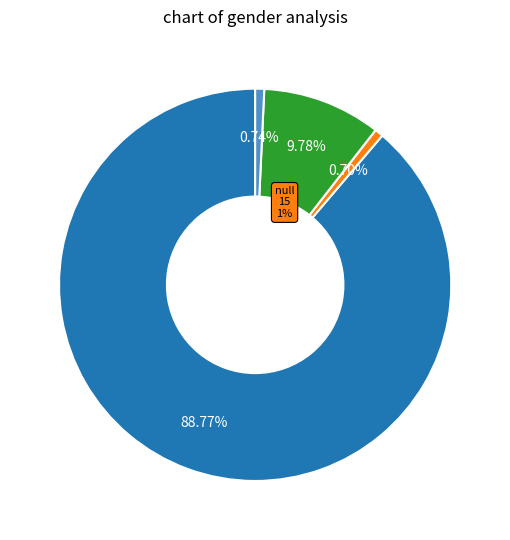

Is it true that PBR is 1% of the pie?

True